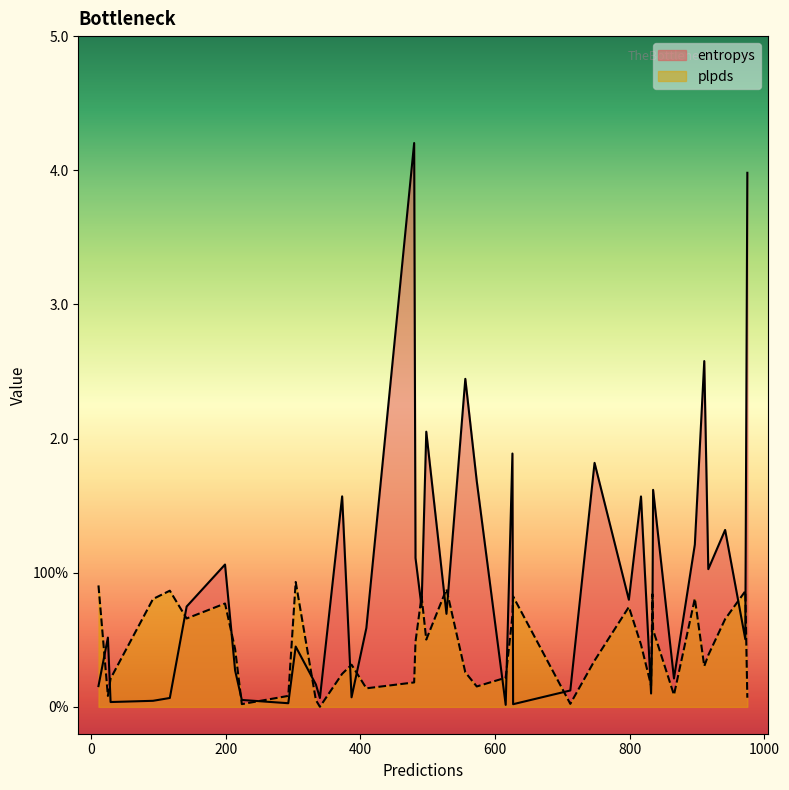

What is the maximum value for plpds?

0.9